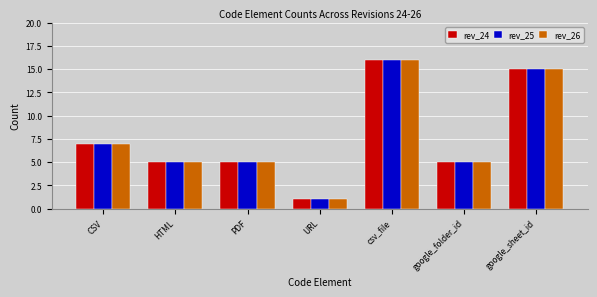

At which label is rev_25 closest to 8?

CSV